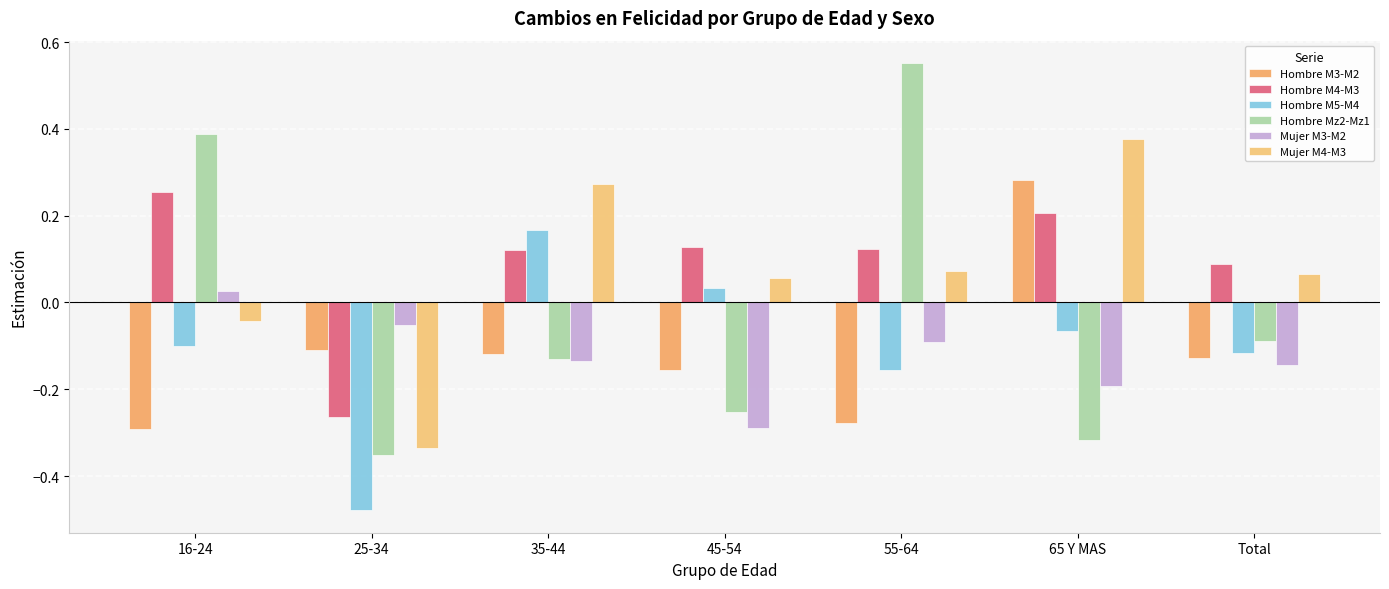

What is the label of the 7th bar from the left?

Total